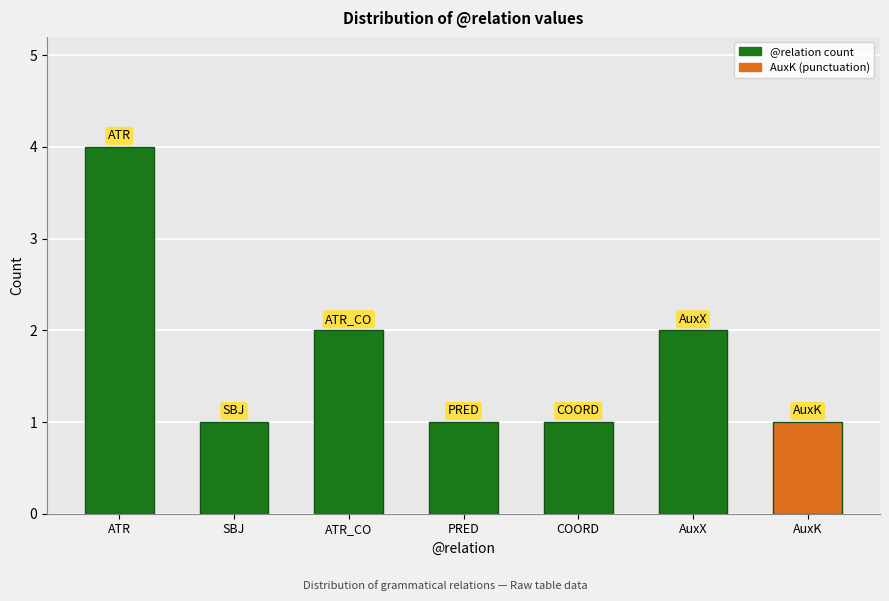

What is the value of the 5th bar from the left?

1